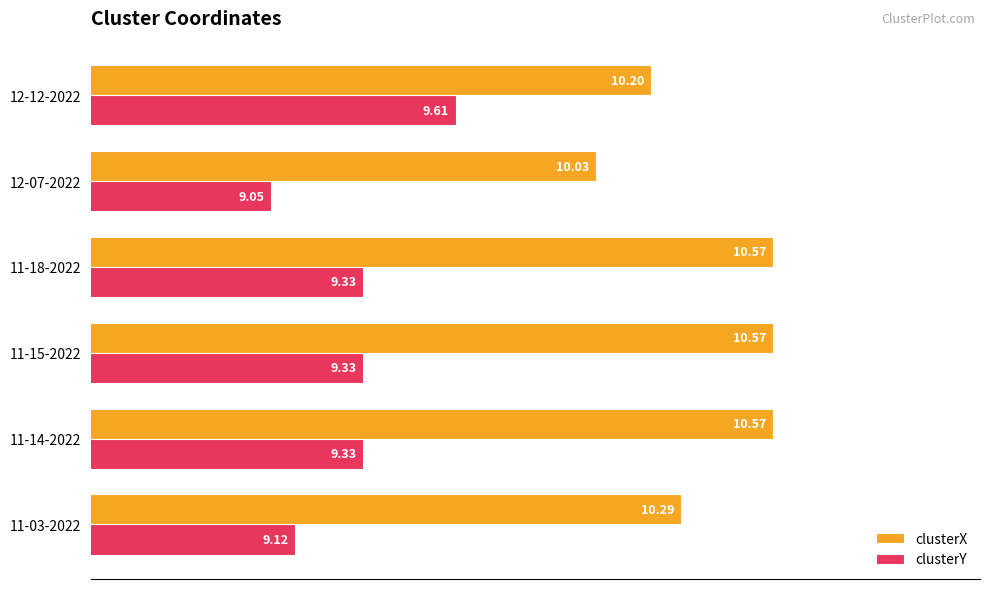

What is the total value across all series at 12-07-2022?

19.1